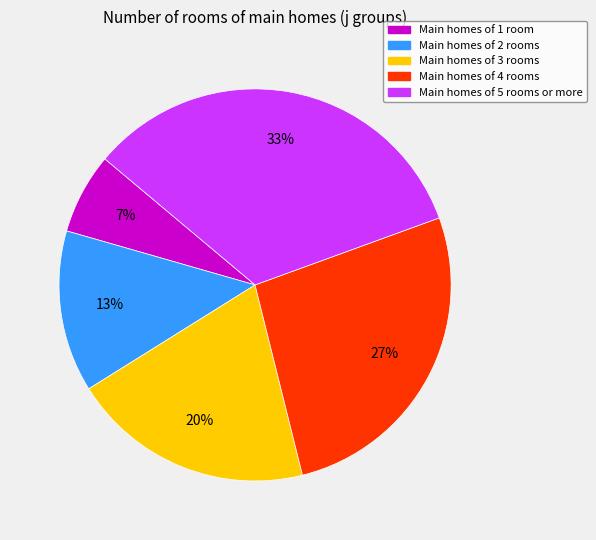

Is it true that Main homes of 2 rooms is 21% of the pie?

False